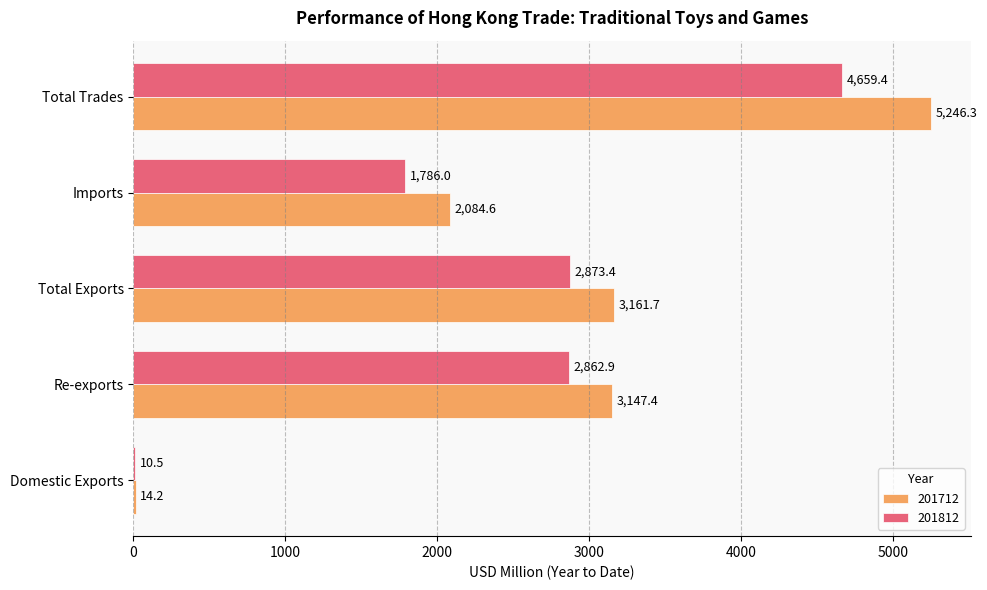

What is the maximum value for 201712?

5246.3